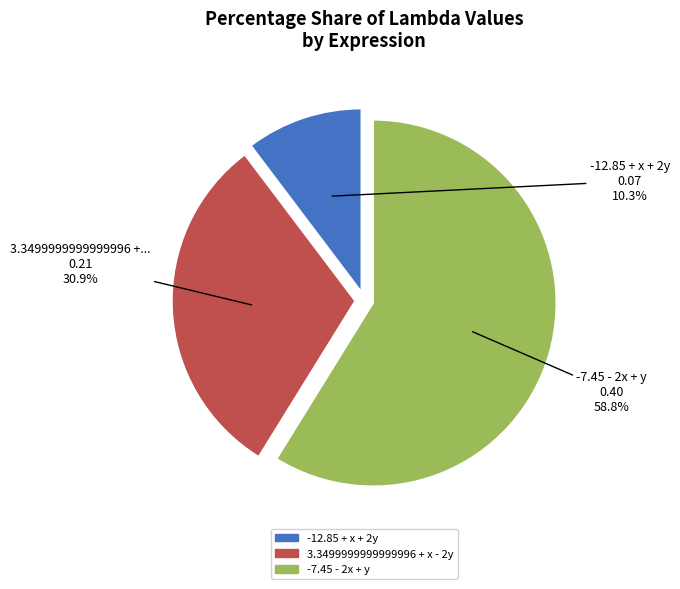

To the nearest percent, what is the average slice percentage?

33%